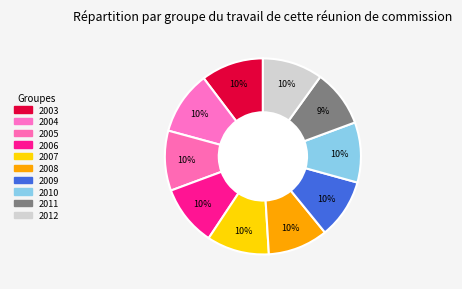

Which slice is the smallest?

2011